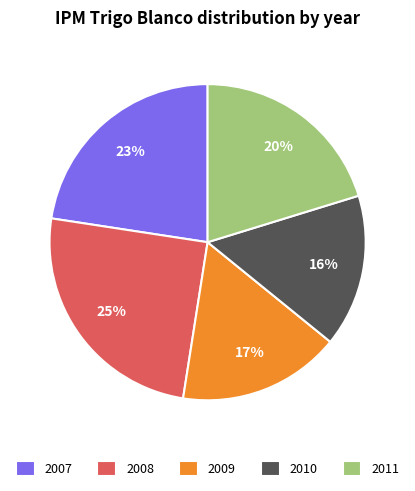

True or false: 2008 accounts for 25% of the total.

True